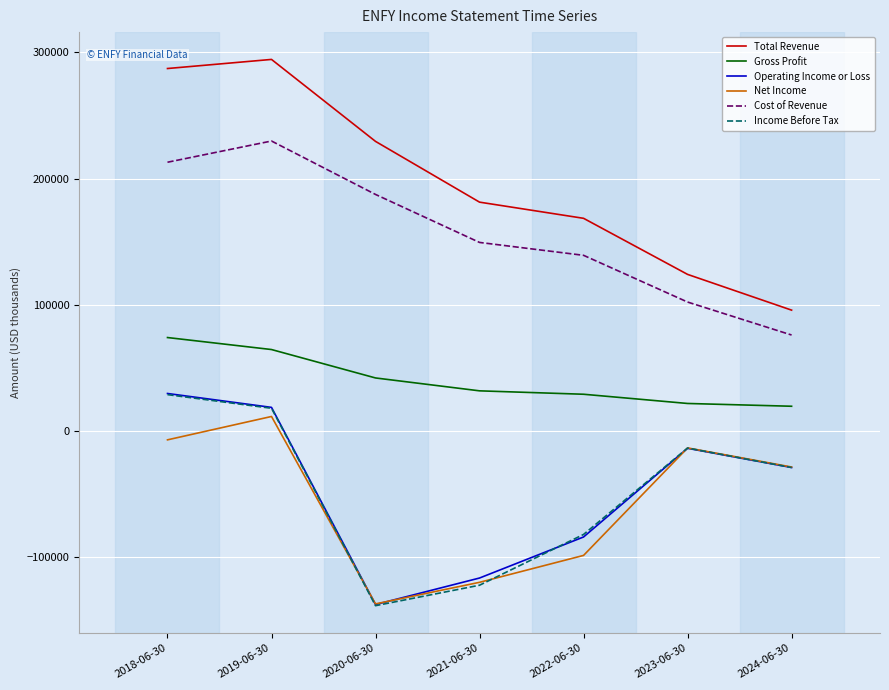

Count the number of categories in the chart.

7